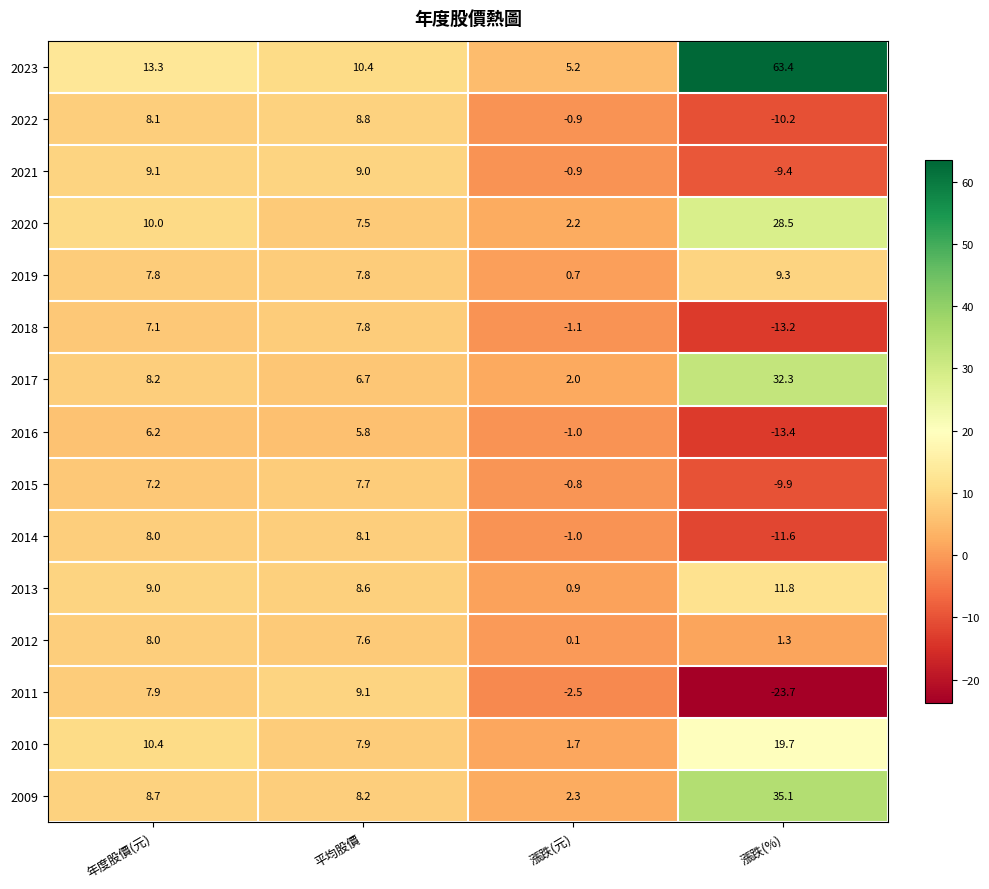

Which category has the highest value in the 2020 series?

漲跌(%)